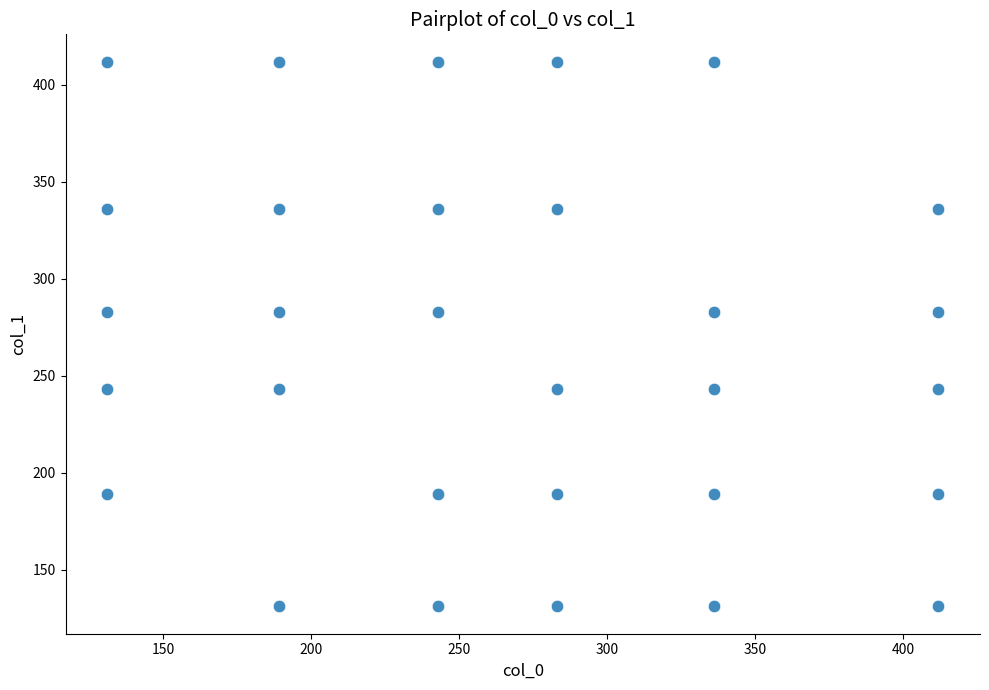

What is the range of Y values (max minus min)?

281